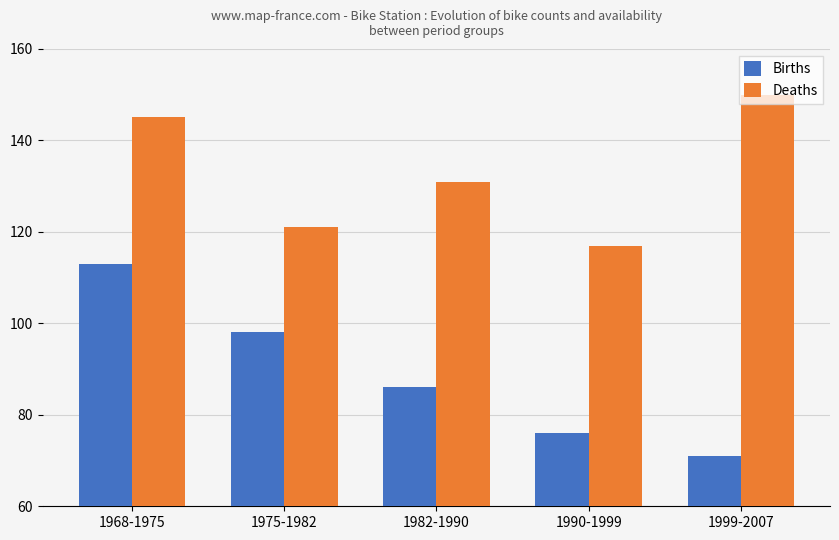

Which series has the widest spread of values?

Births